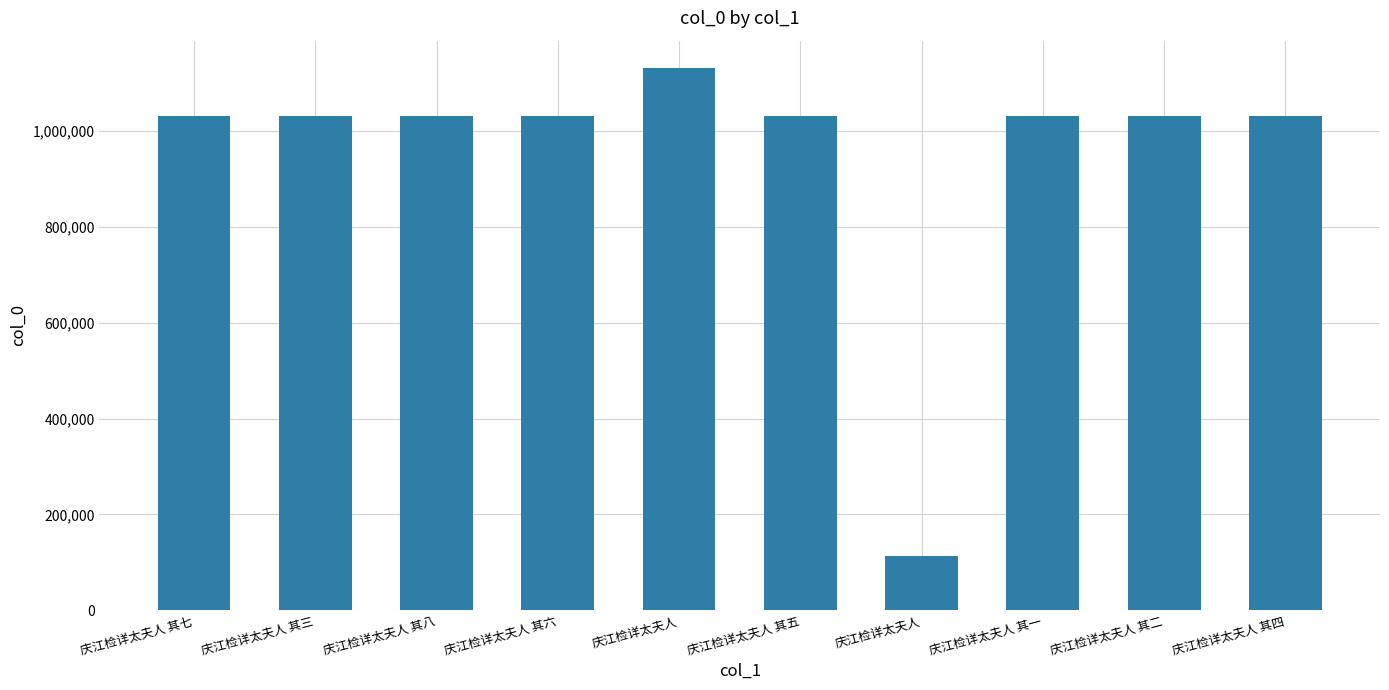

What is the ratio of the value at 庆江检详太夫人 to the value at 庆江检详太夫人 其一?

1.1